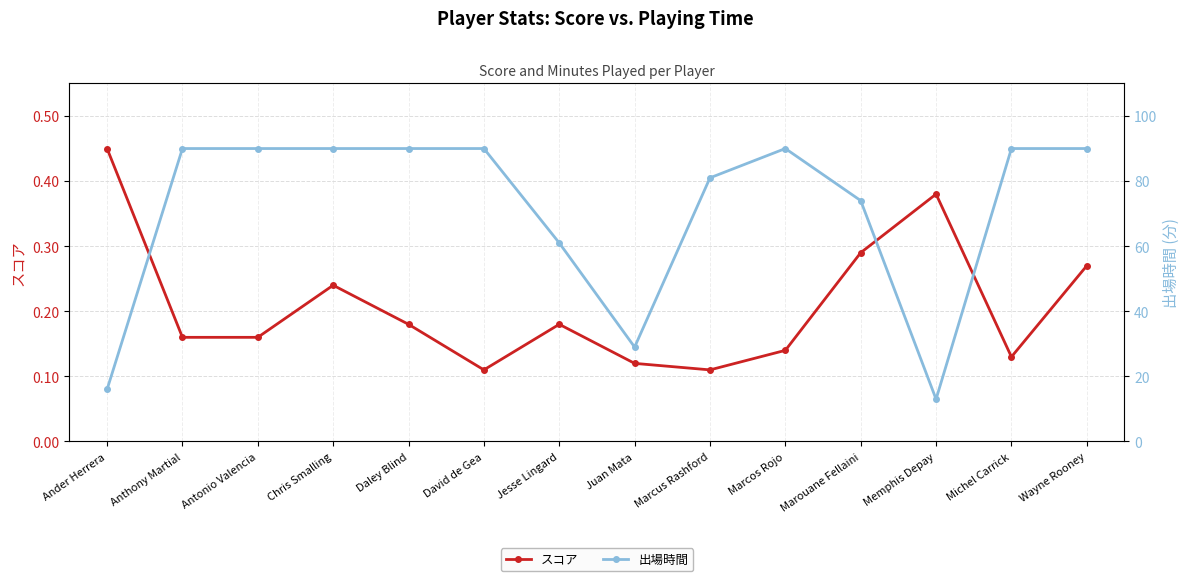

Read the 出場時間 value at Memphis Depay.

13.0